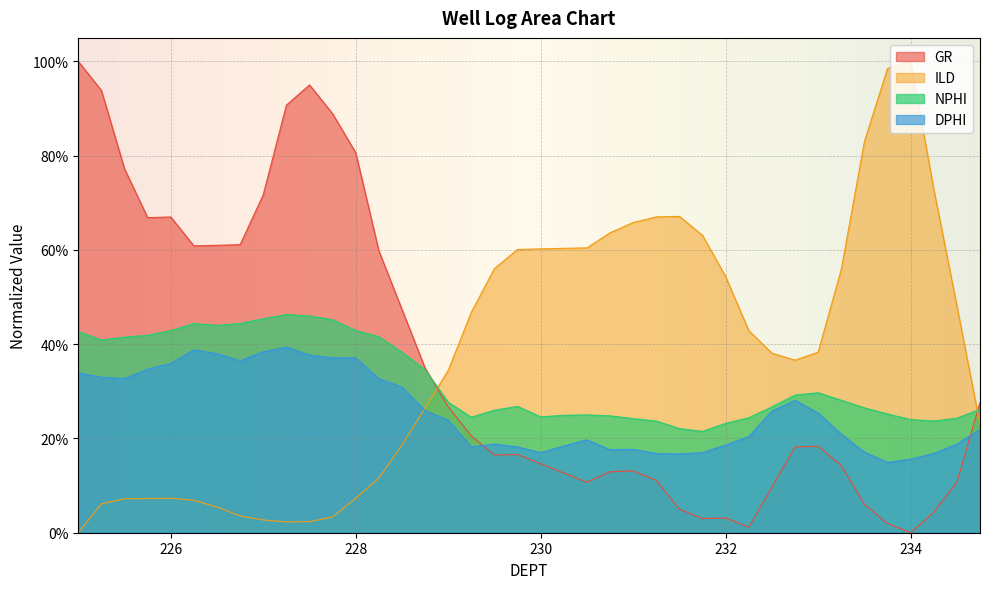

At how many categories does at least one series exceed 0?

40